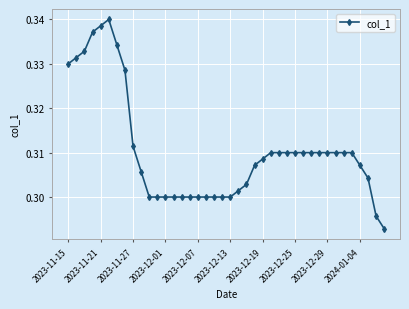

How many values are between 0 and 1?

40